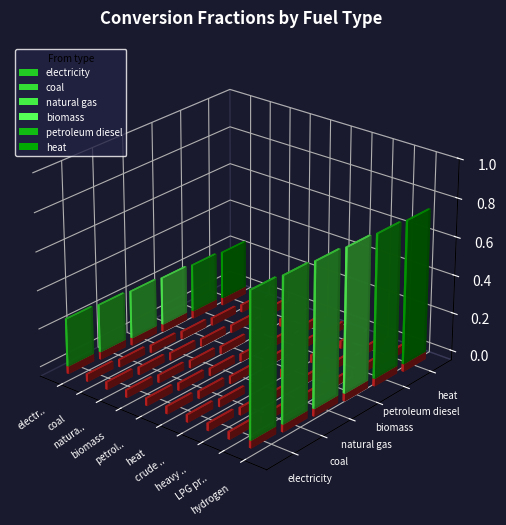

What is the average value of the biomass series?

0.1